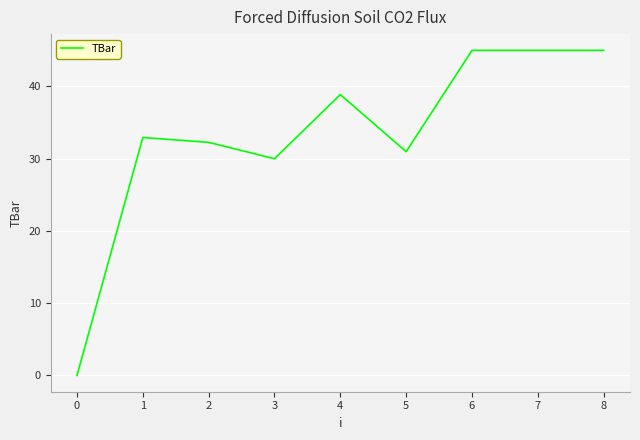

The chart shows a value of 45.0 at 7. True or false?

True